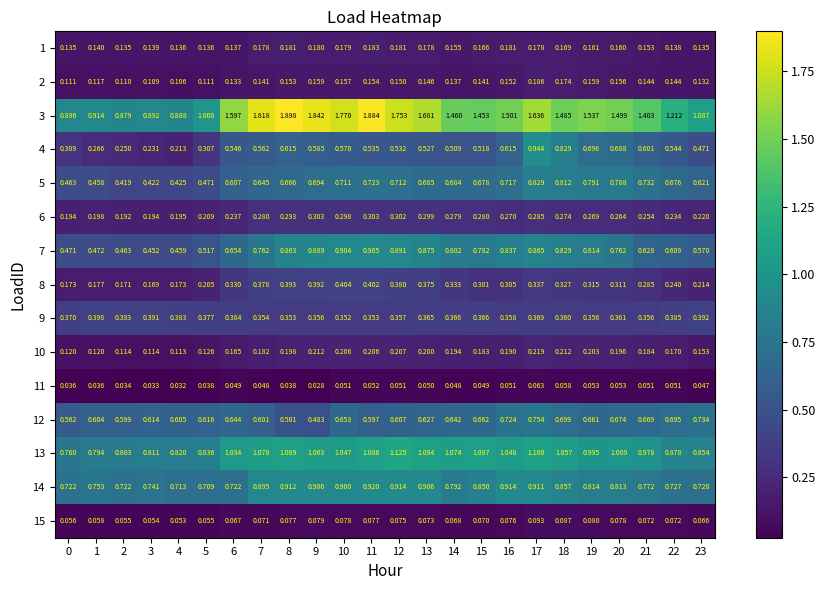

How many series are shown in this chart?

15